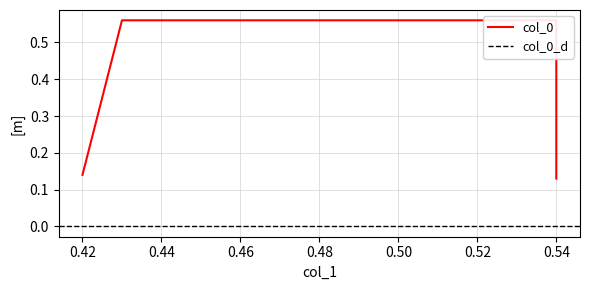

Reading left to right, list all the values displayed in this chart.

0.1	0.6	0.6	0.1